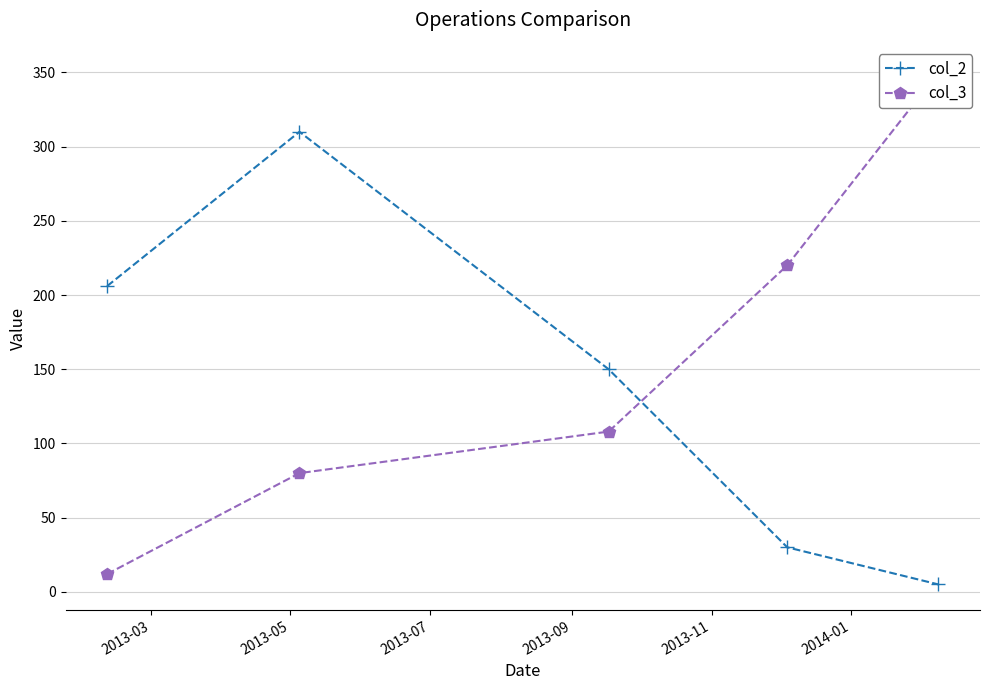

True or false: col_2 has more than 2 interior local peaks.

False